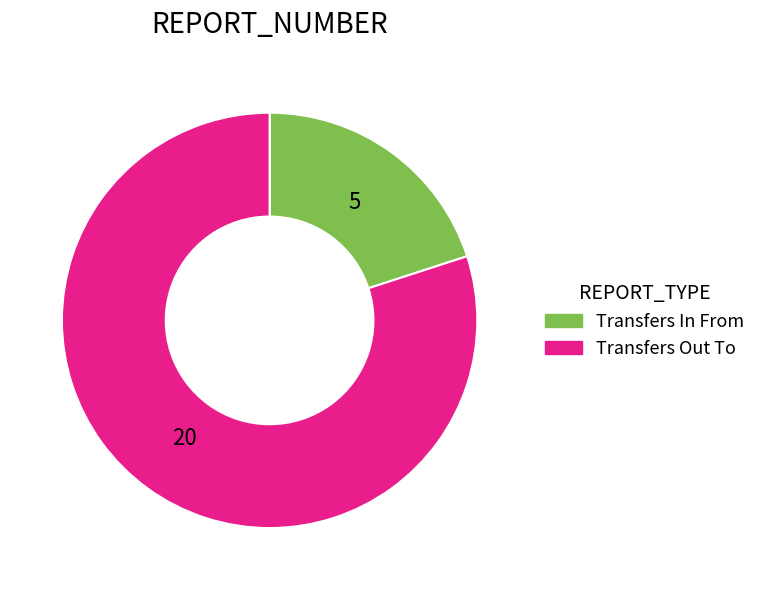

Do Transfers In From and Transfers Out To together represent more than half of the pie?

Yes